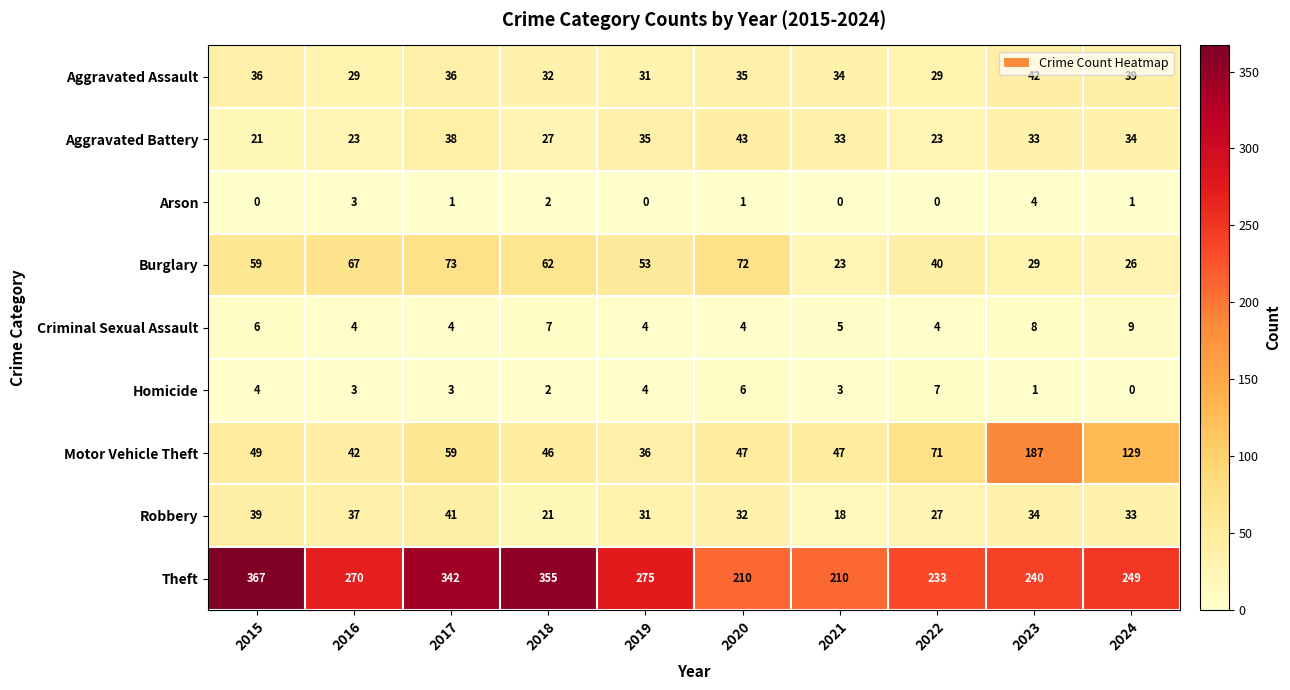

At which label does Aggravated Battery first exceed 33?

2017